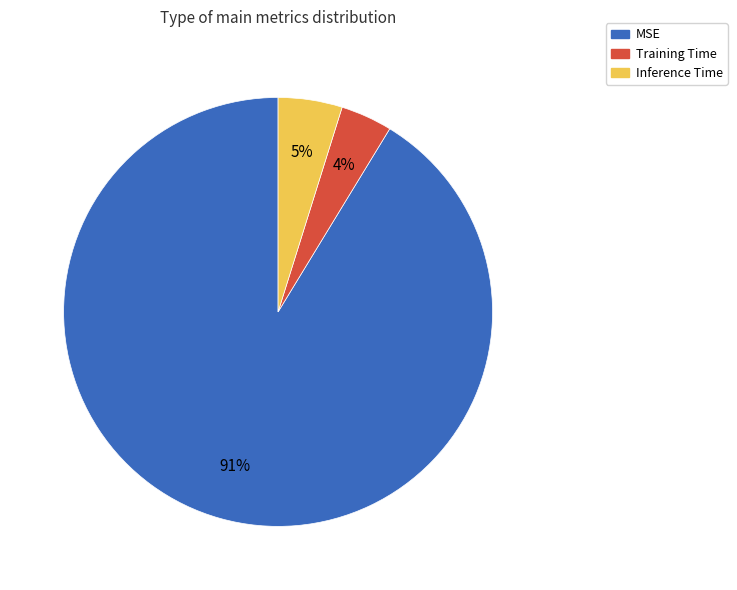

Which category has the smallest portion of the pie?

Training Time